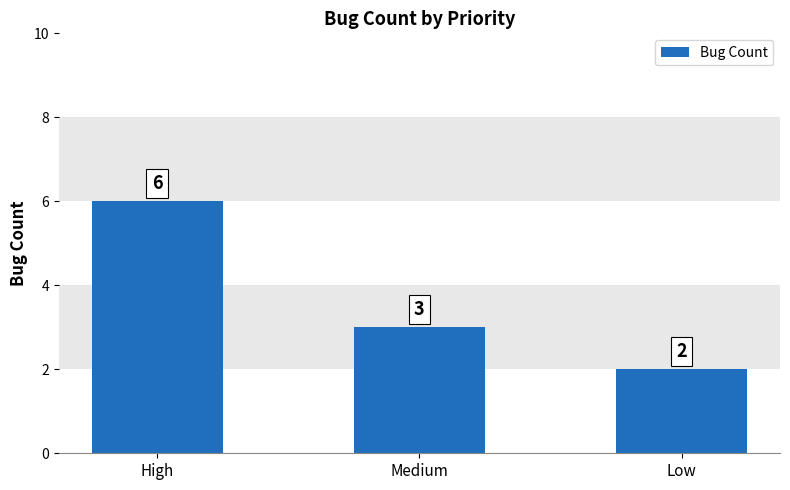

How many series are shown in this chart?

1